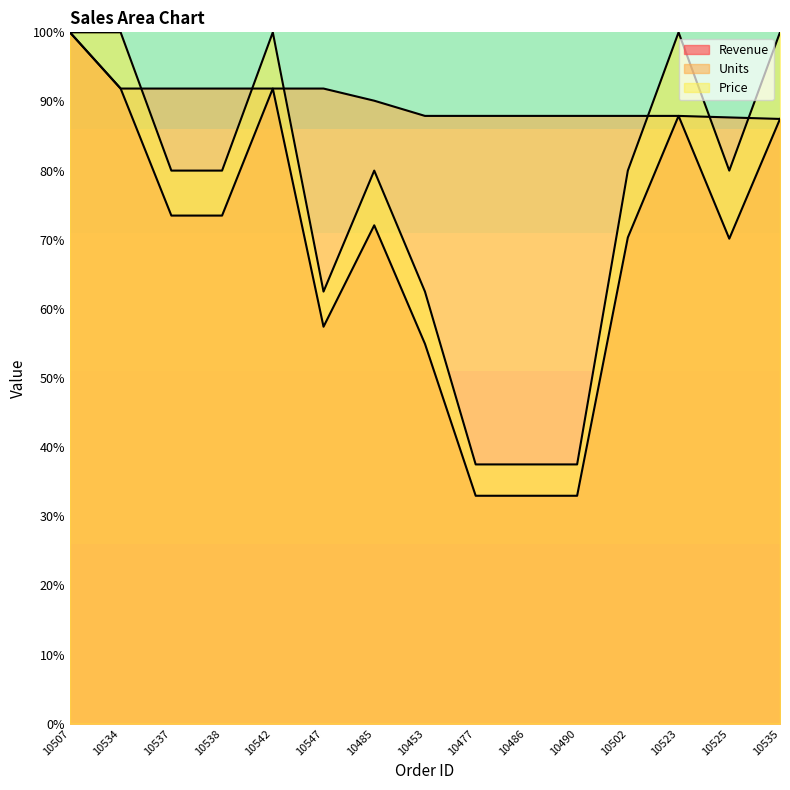

How many times do Units and Revenue cross each other?

1